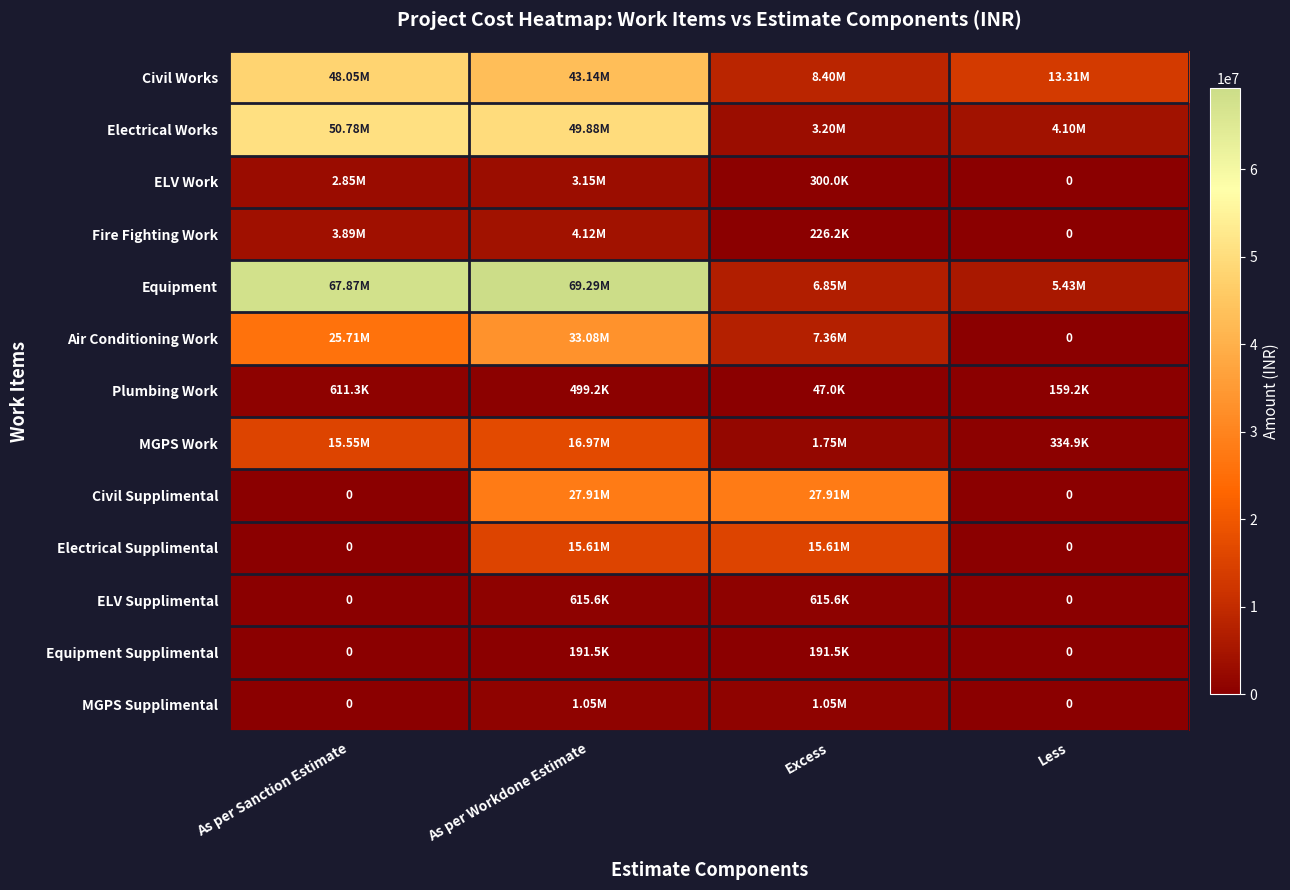

What is the maximum value shown in the chart?

69286250.0